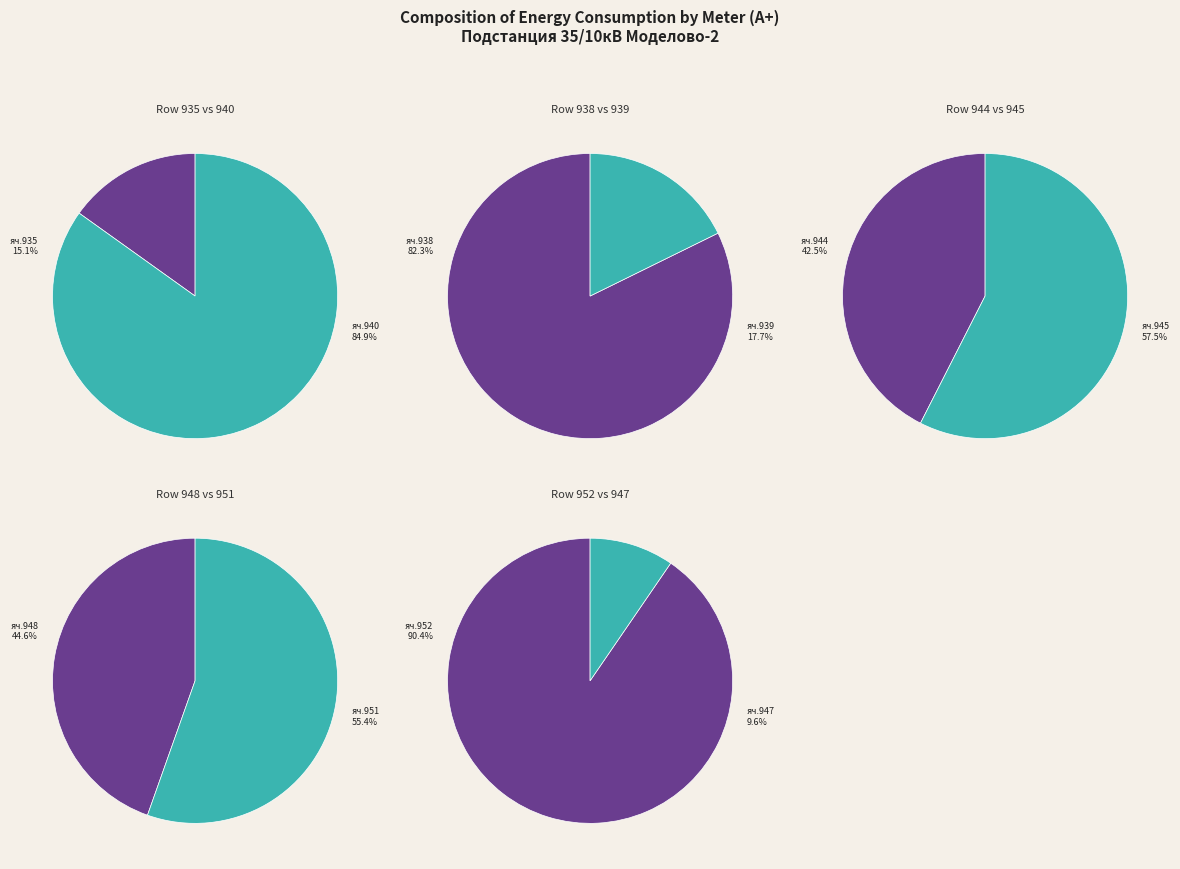

How many segments does this pie chart have?

10